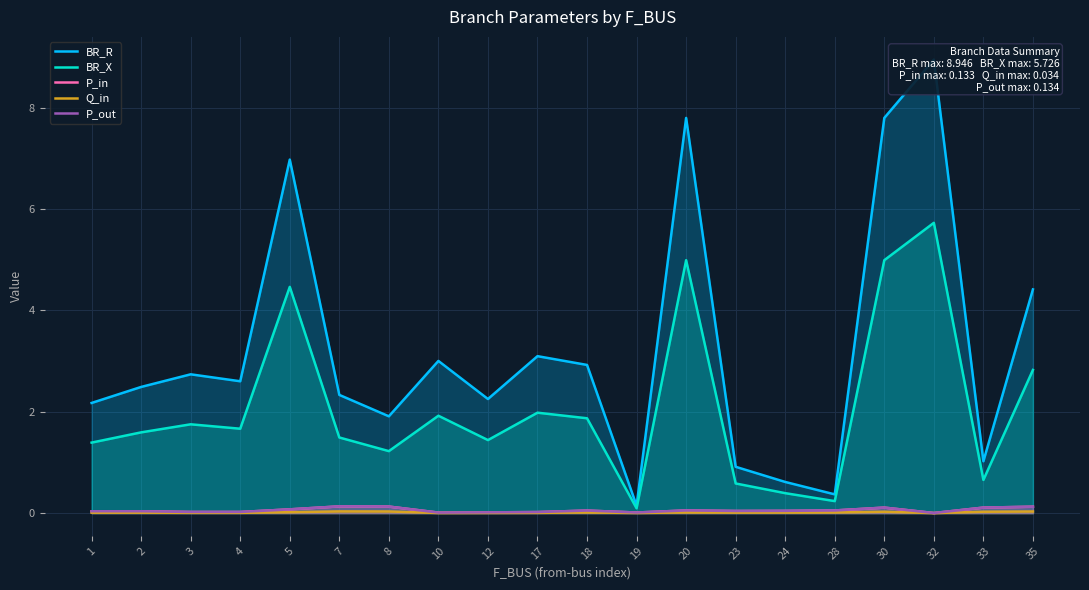

At which label does Q_in reach its minimum?

32